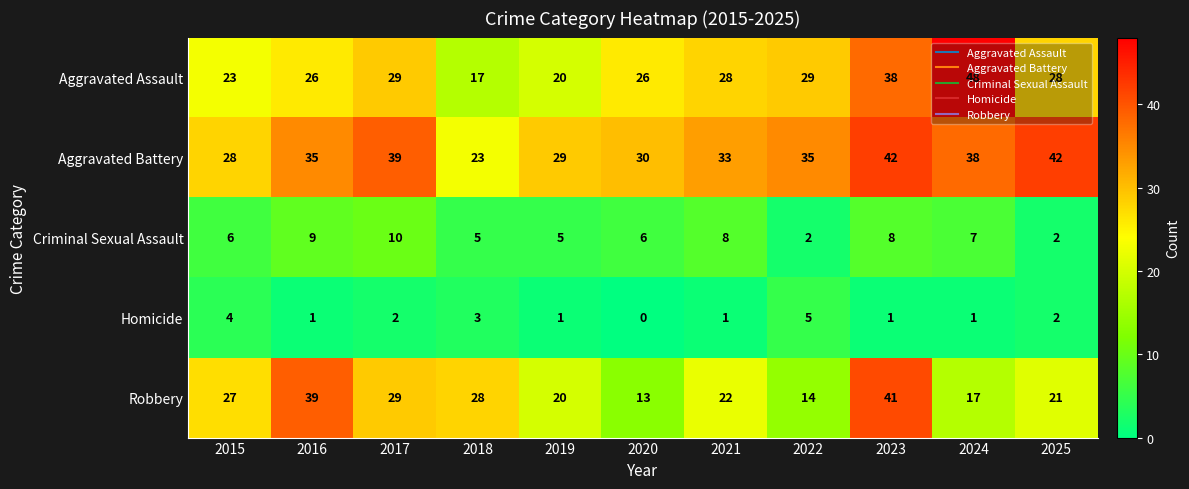

Is it true that Aggravated Battery equals 48 at 2019?

False